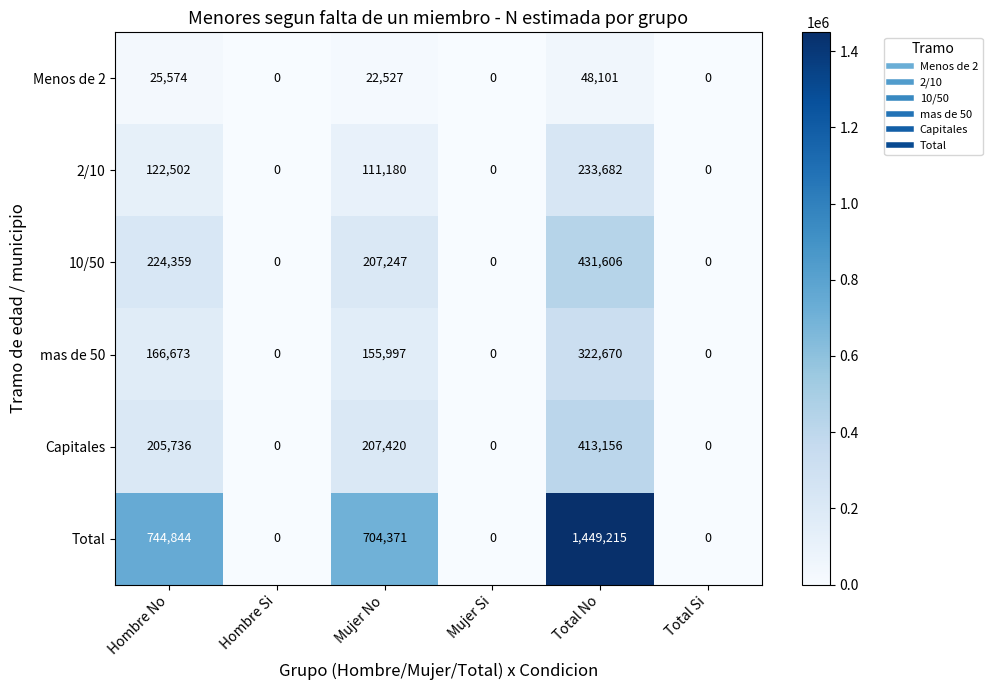

What is the sum of the Capitales values at Total No and Mujer No?

620576